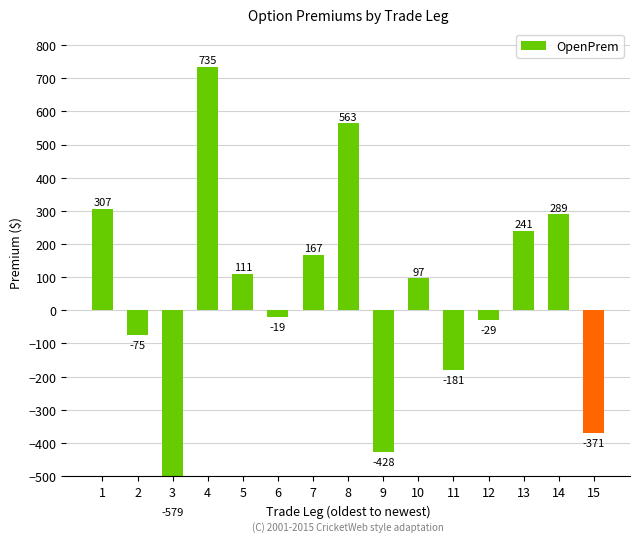

What is the maximum value shown in the chart?

734.7